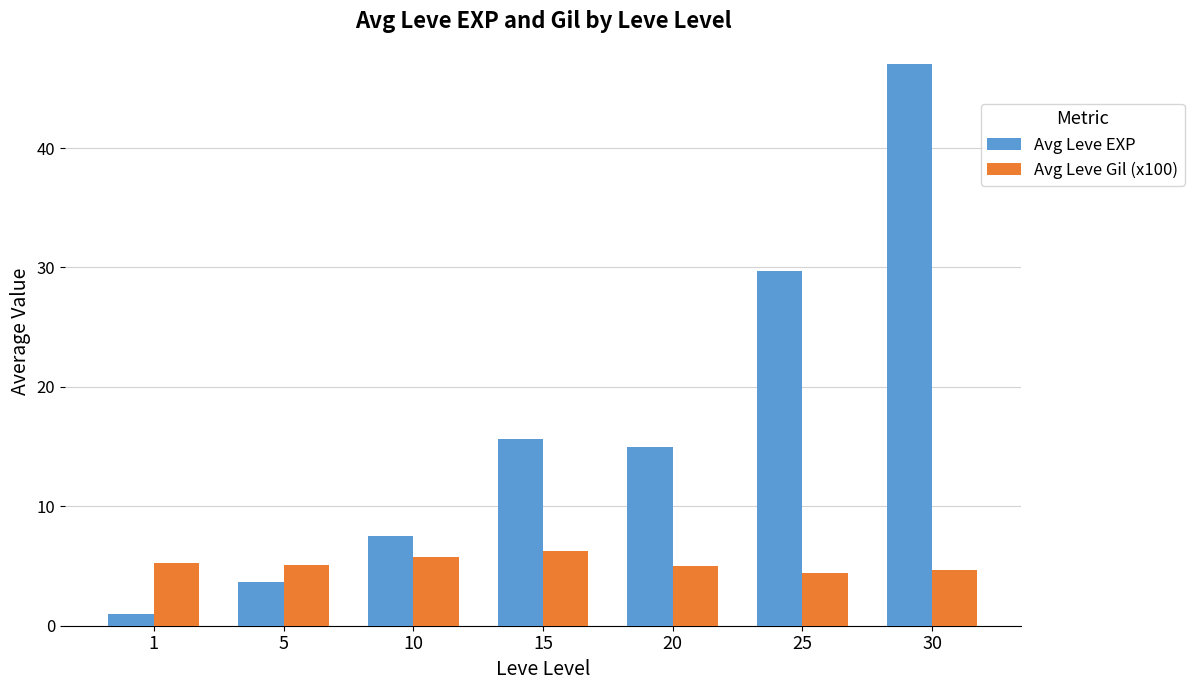

What is the sum of the Avg Leve EXP values at 5 and 20?

18.7